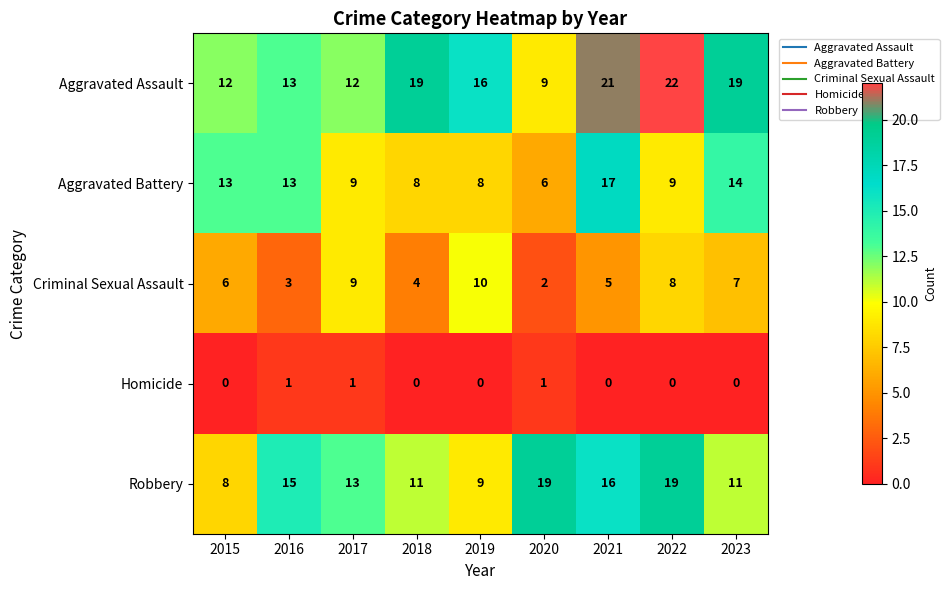

Where does the Robbery series first go above 13?

2016